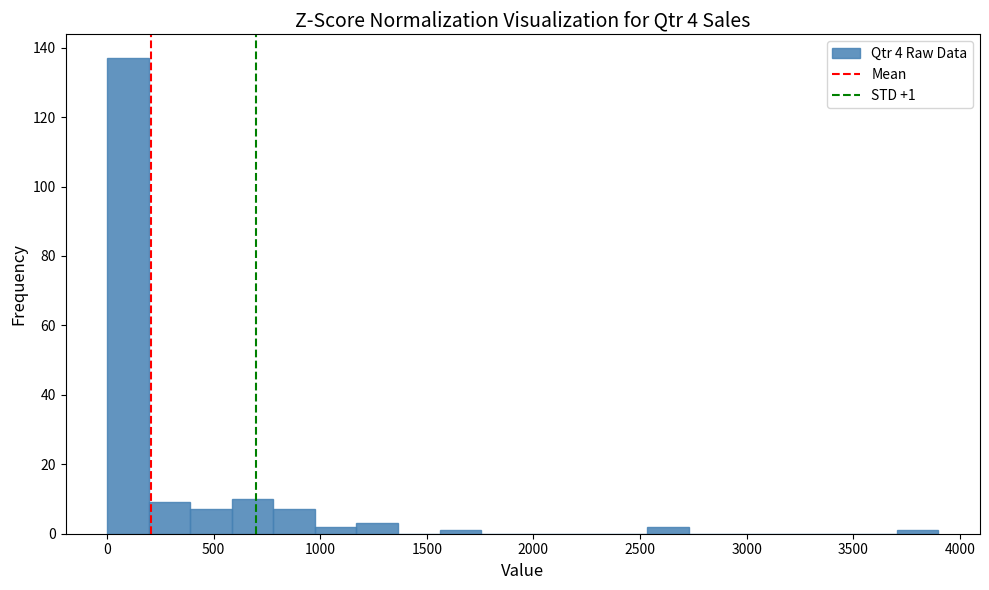

Around what value on the x-axis is the tallest bar? Give the approximate position of its centre, as read against the axis.

100